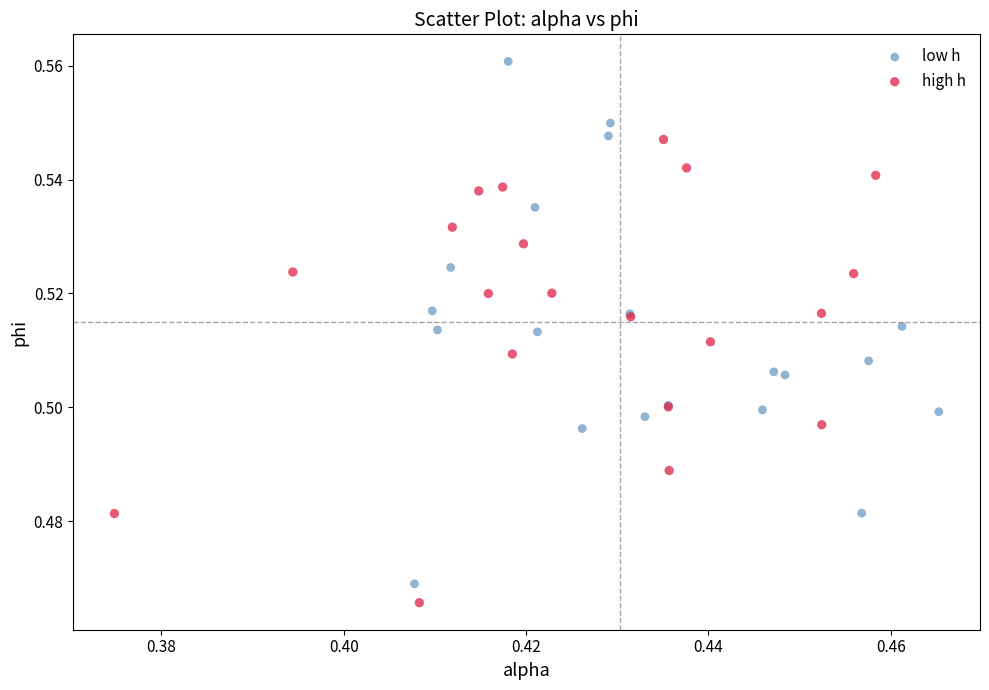

Which series has the largest Y range (max minus min)?

low h